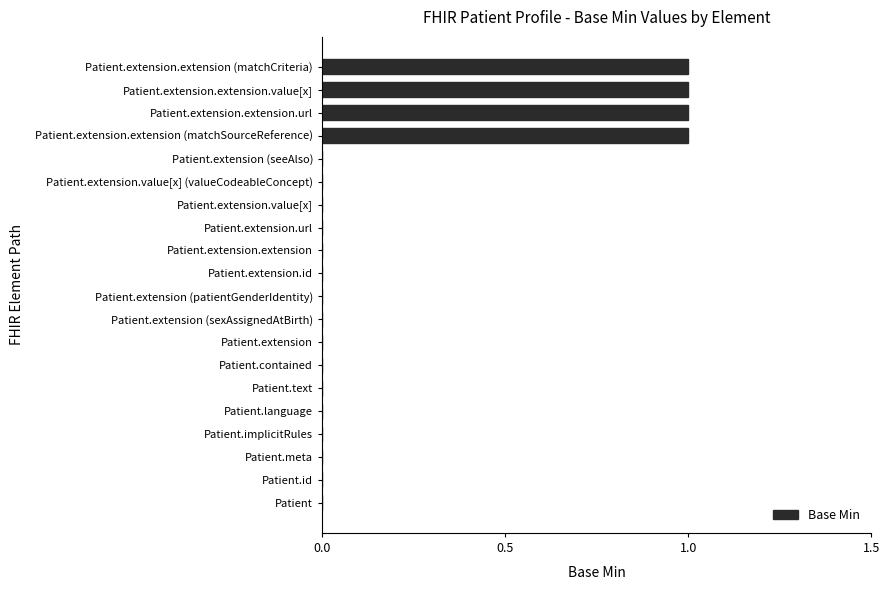

The value at Patient.extension.id is 0. True or false?

True